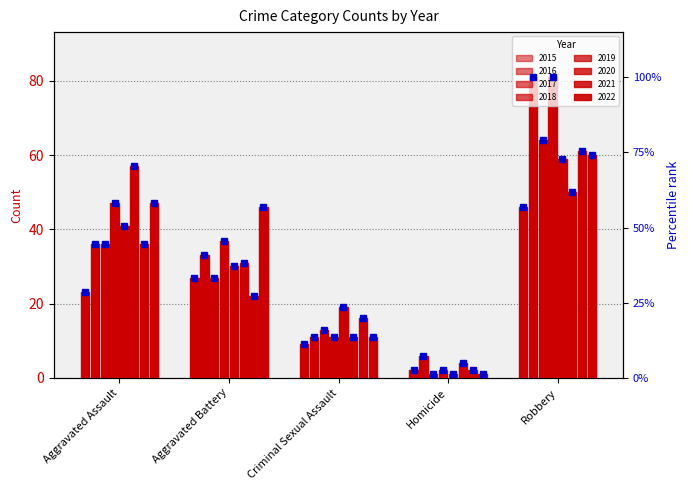

Between Robbery and Homicide, which is larger?

Robbery